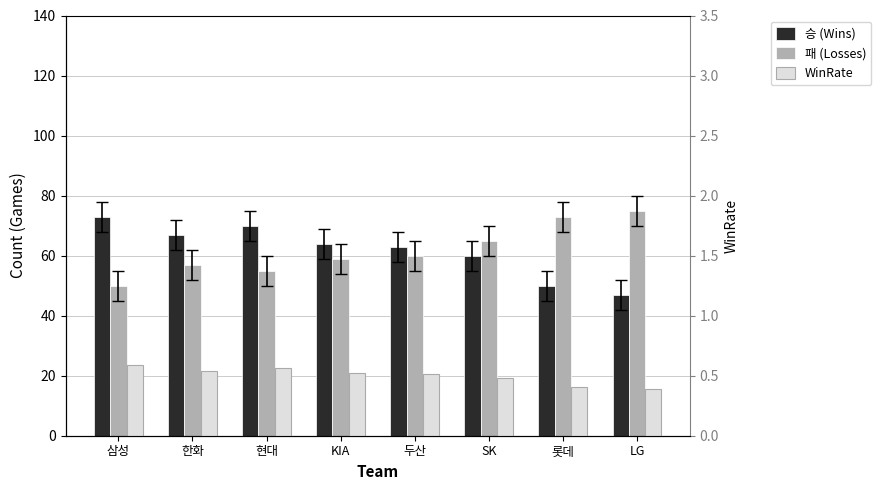

How many bars are there in each group?

3